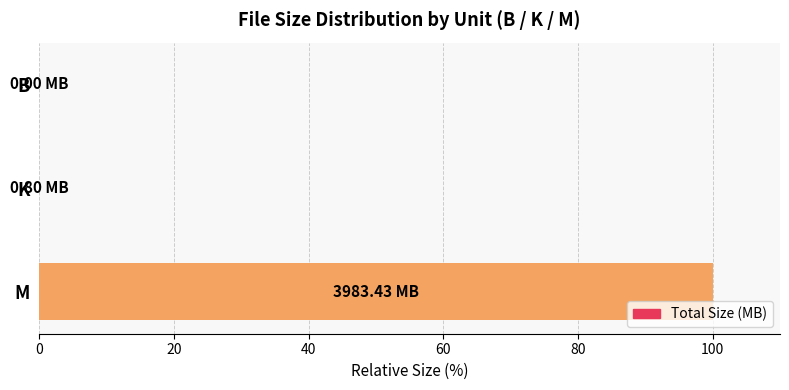

What is the maximum value shown in the chart?

100.0